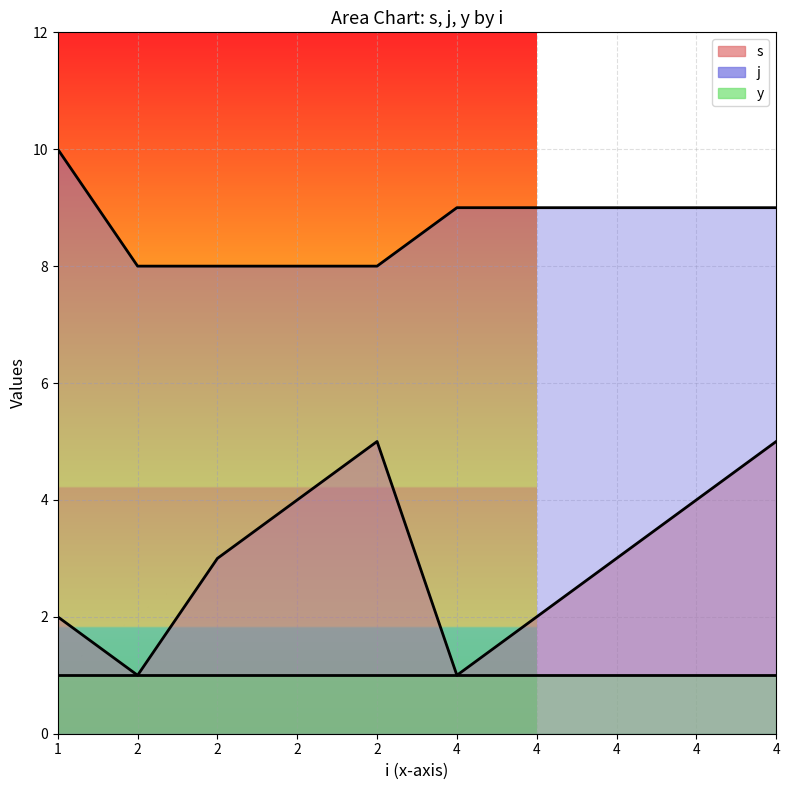

How many s values are between 2 and 4?

6